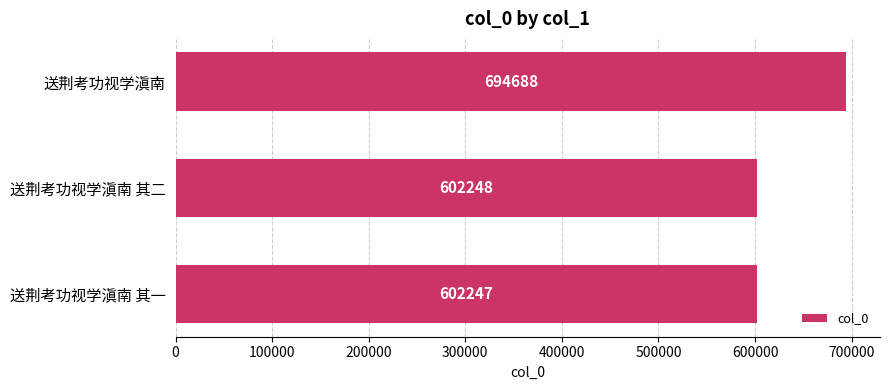

What is the minimum value shown in the chart?

602247